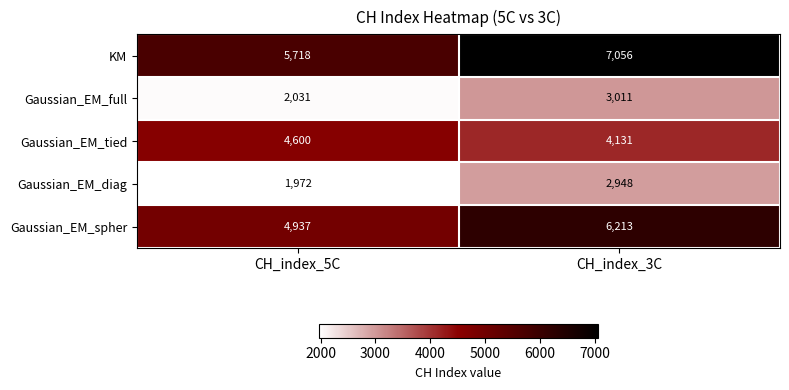

At how many categories does at least one series exceed 5000?

2